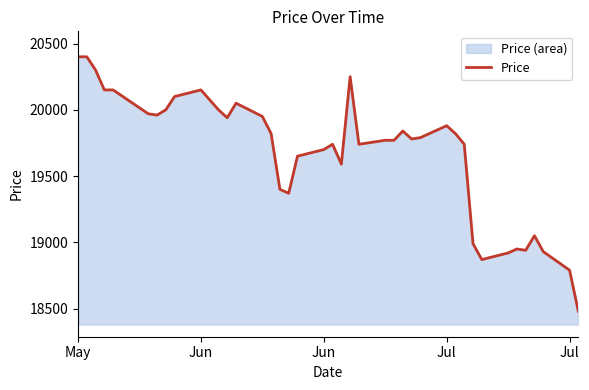

The chart shows a value of 33662 at 33. True or false?

False